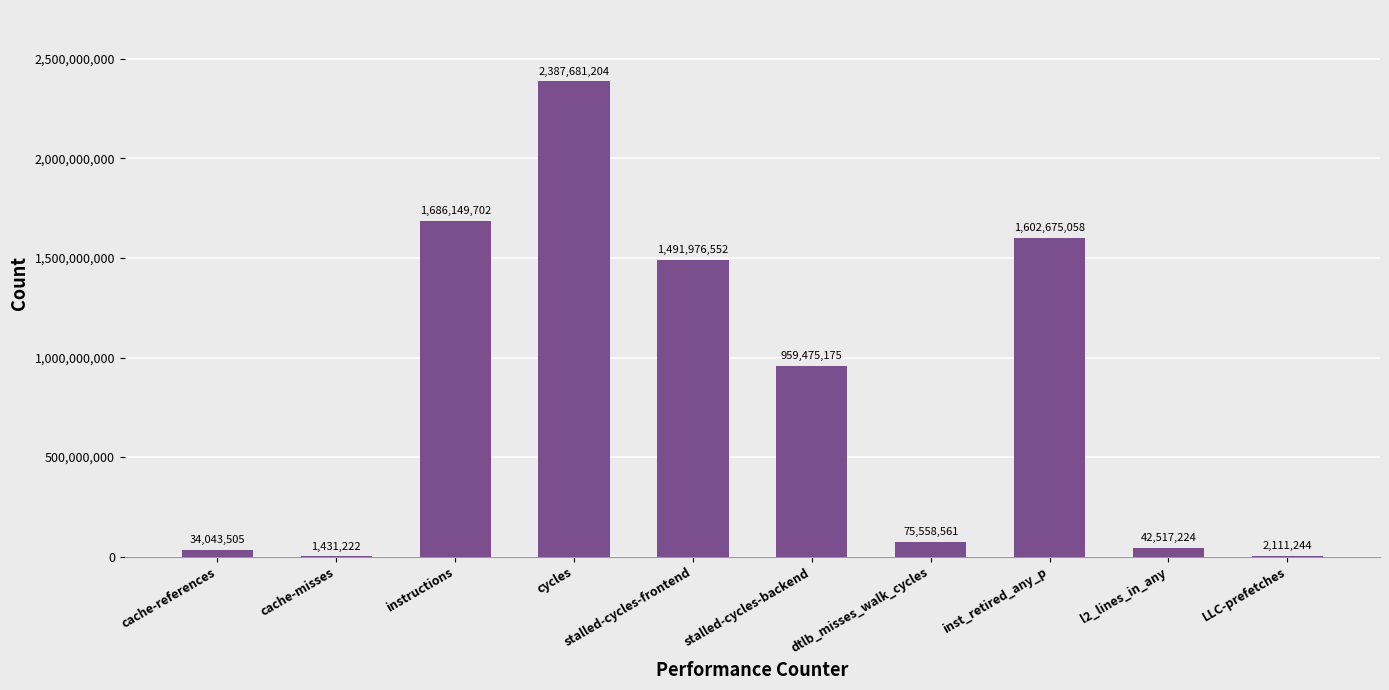

What is the ratio of the value at stalled-cycles-backend to the value at l2_lines_in_any?

22.6